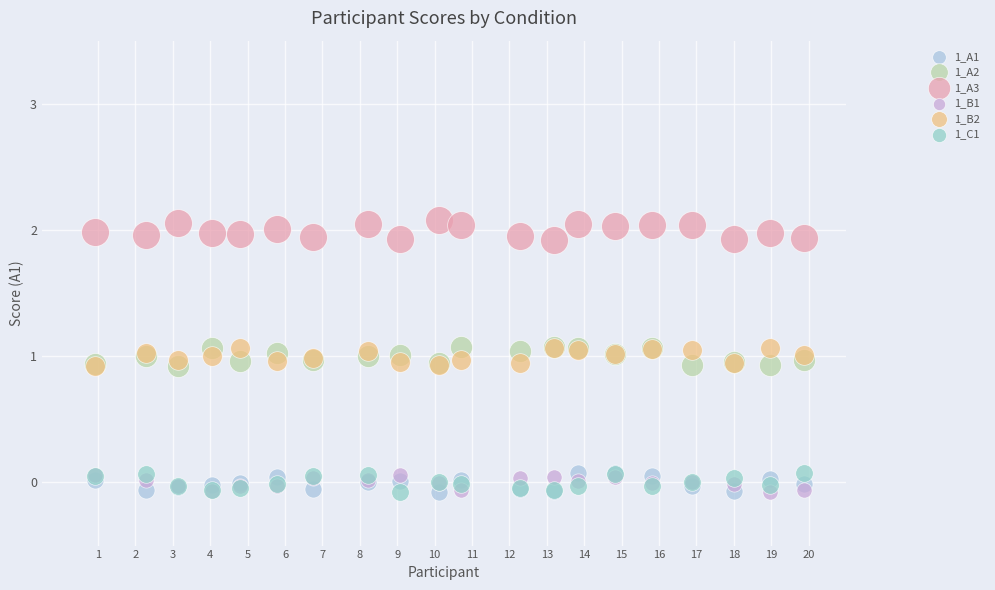

What are all the series names shown in the legend?

1_A1, 1_A2, 1_A3, 1_B1, 1_B2, 1_C1